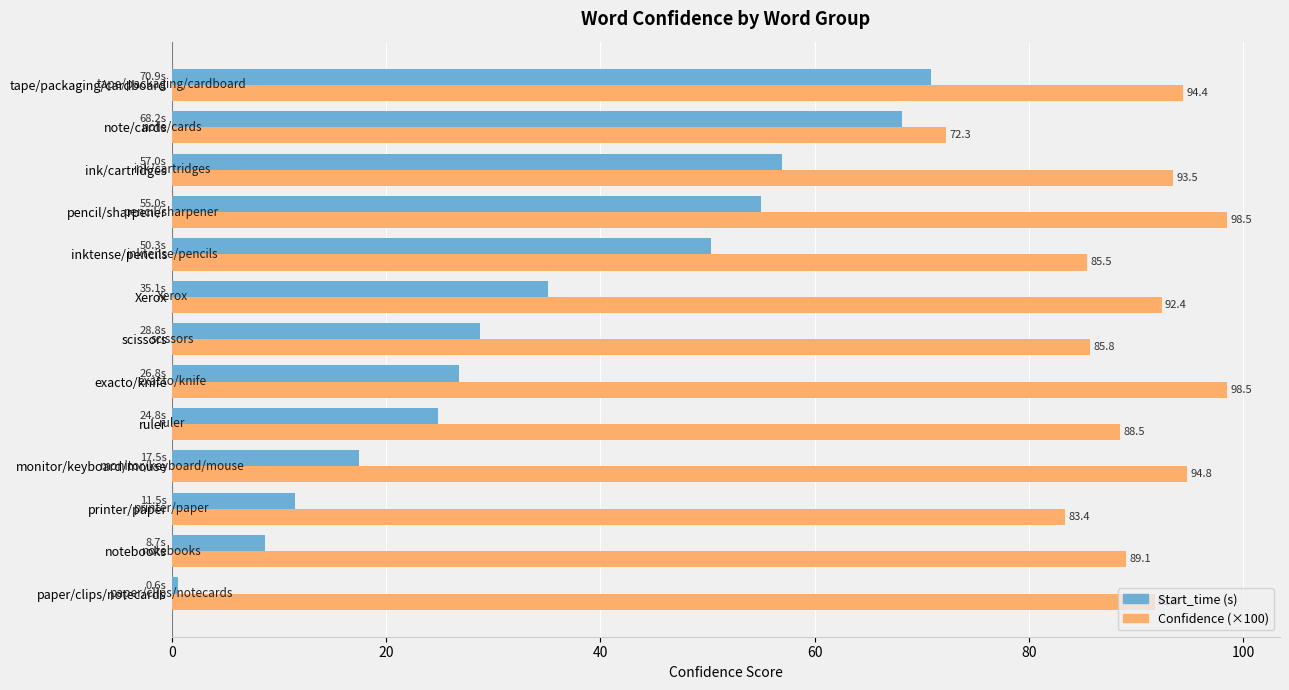

What is the maximum value shown in the chart?

98.5